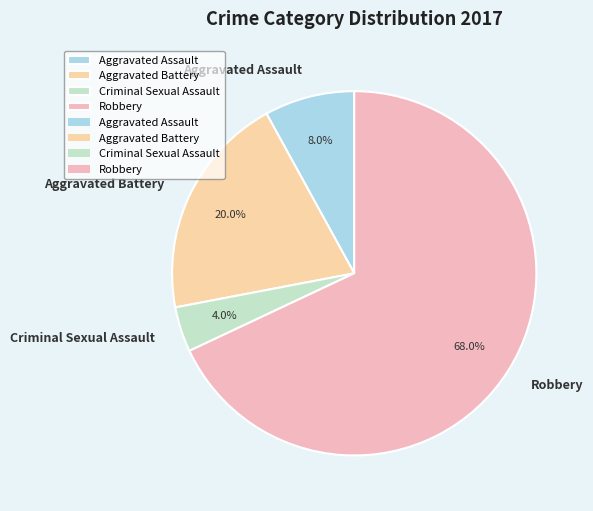

Is it true that Aggravated Assault is 8% of the pie?

True